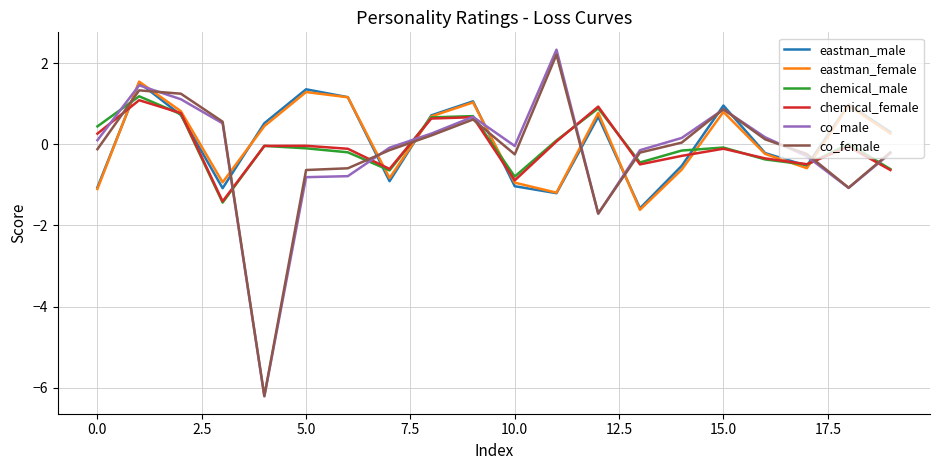

Which series has the largest range (max minus min)?

co_male